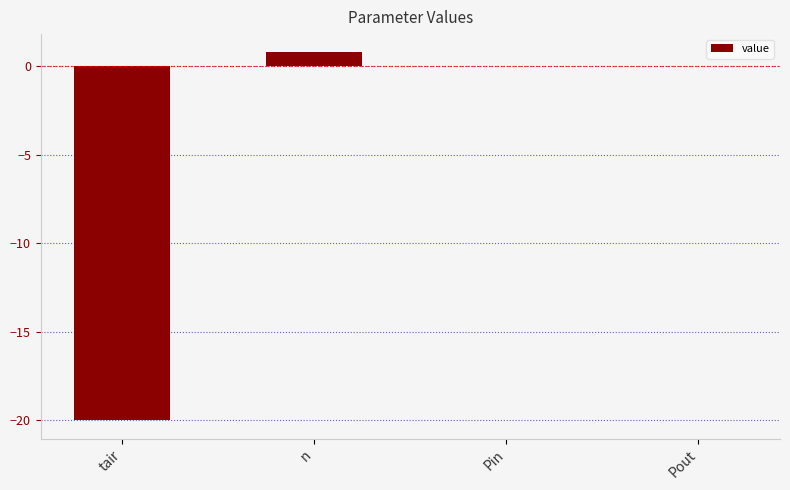

Reading left to right, extract all data points from this chart.

-20.0	0.8	0.0	0.0